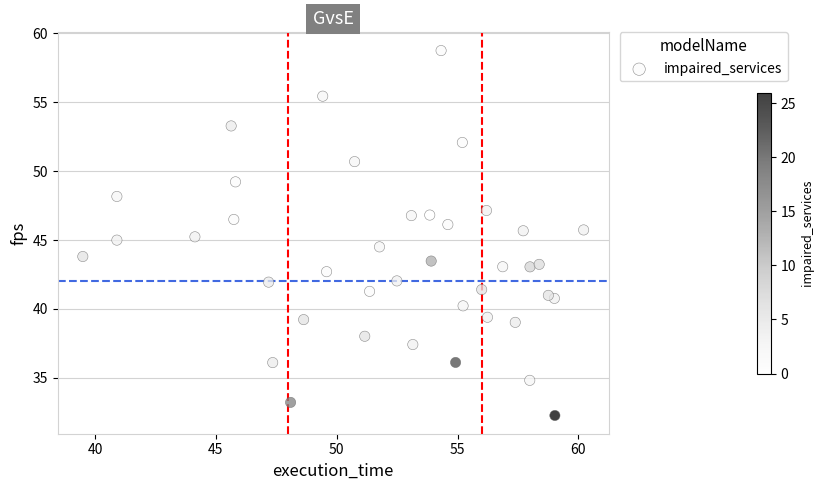

What is the range of Y values (max minus min)?

26.5